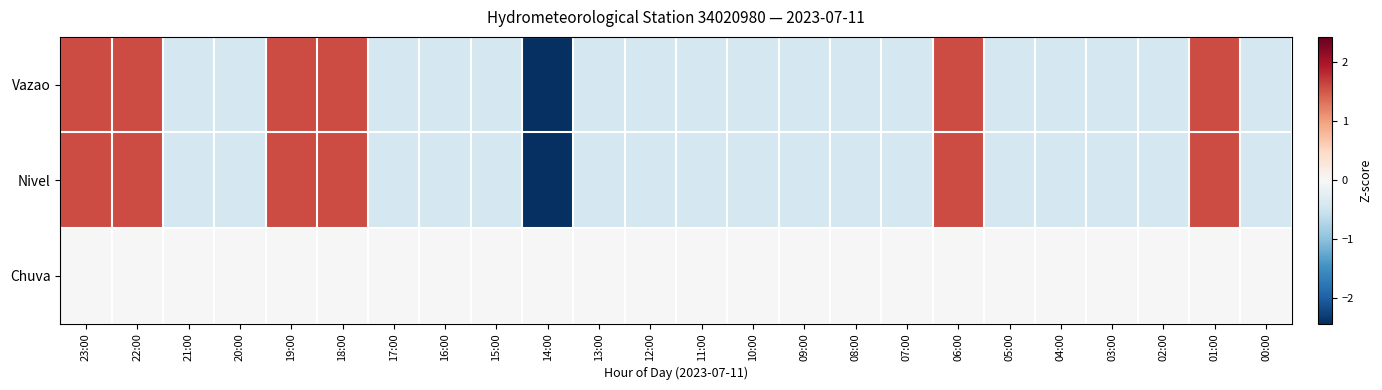

What is the total value across all series at 07:00?

-0.8